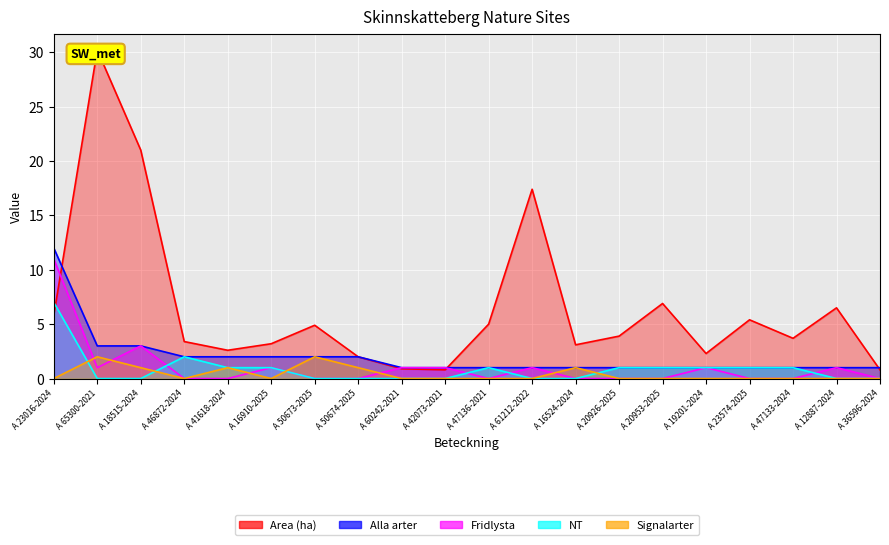

Where does the NT series first go above 1?

A 23016-2024